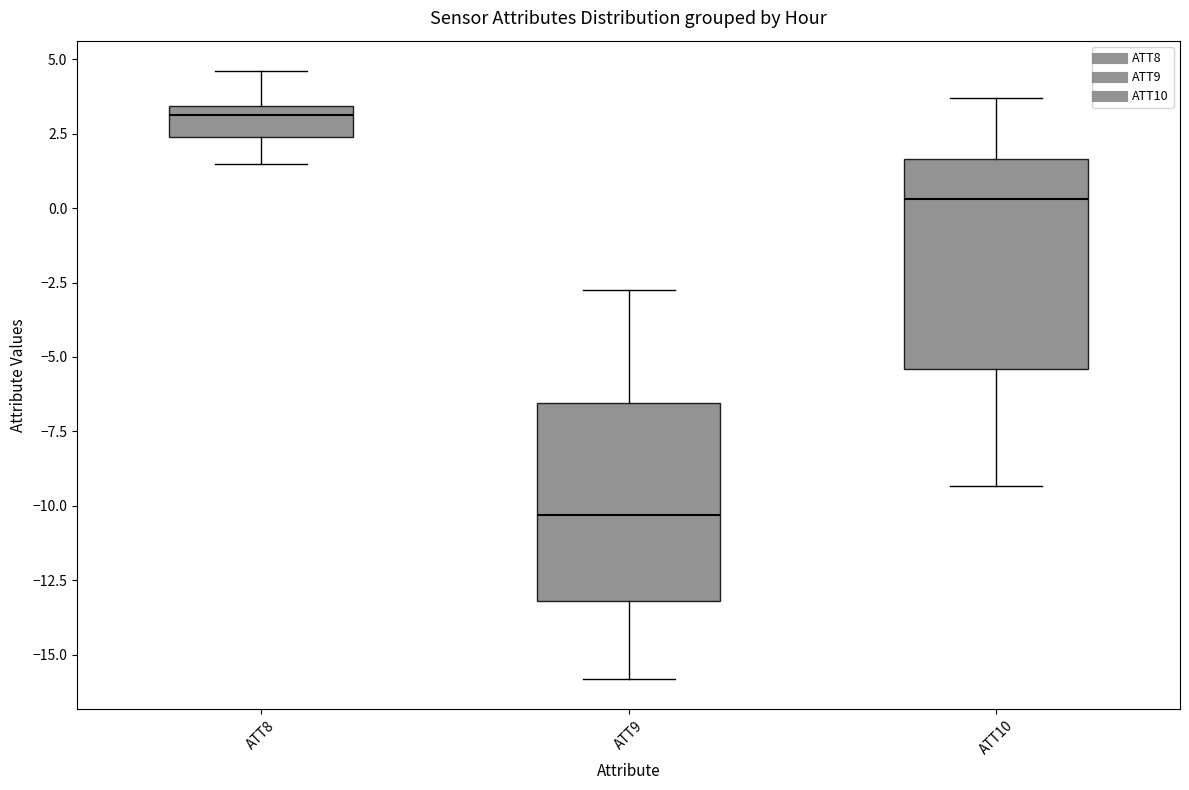

Which box's median line is the lowest?

ATT9